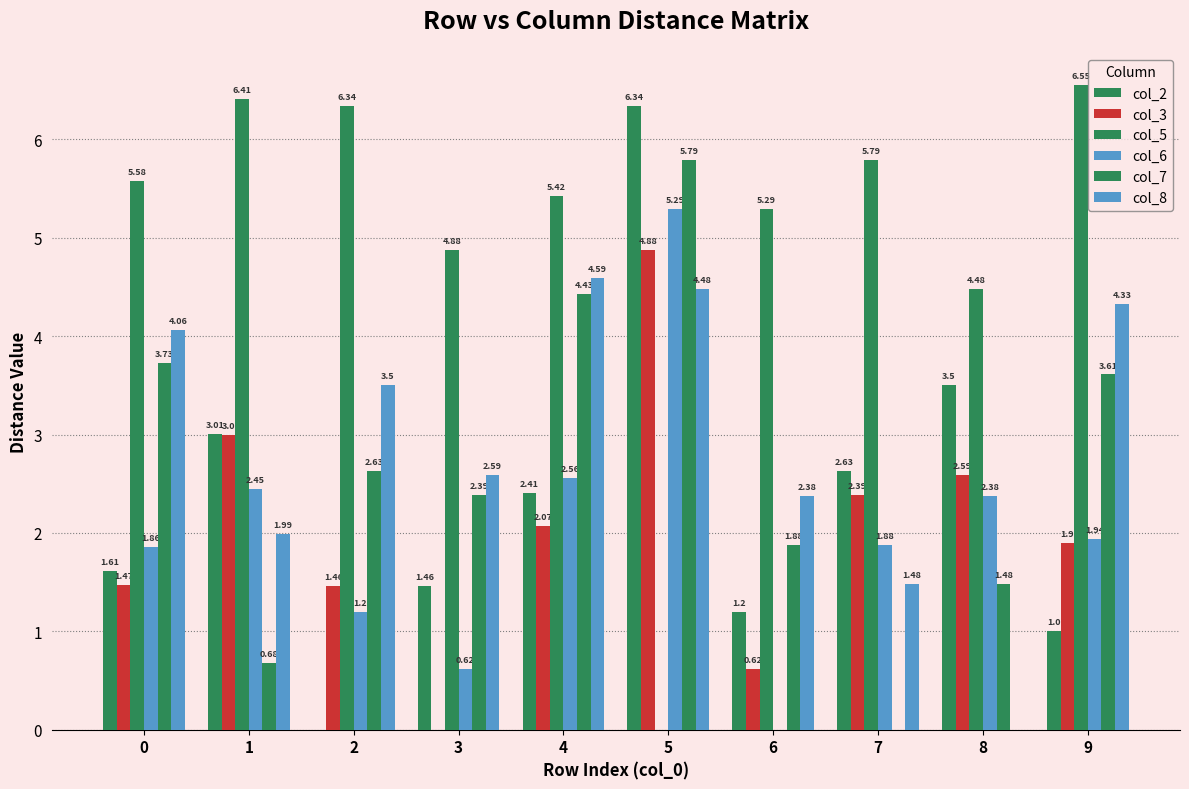

How many groups of bars are there?

10